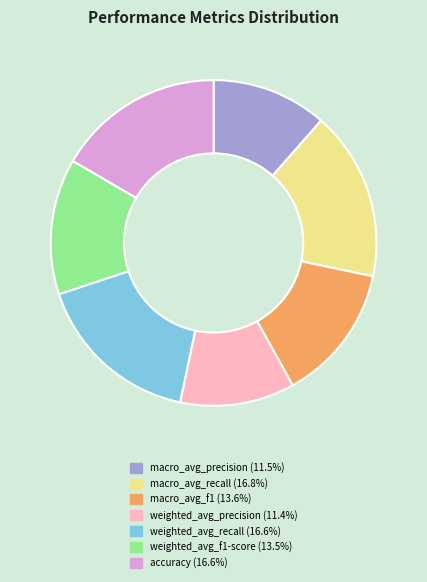

Is it true that macro_avg_recall is 26% of the pie?

False